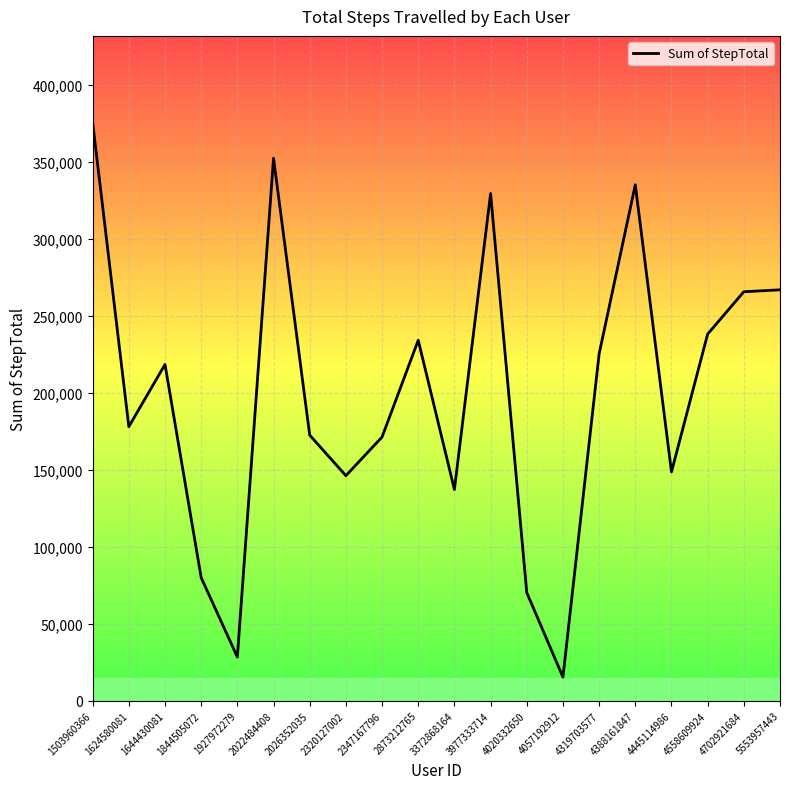

What is the sum of the values at 1927972279 and 3372868164?

165633